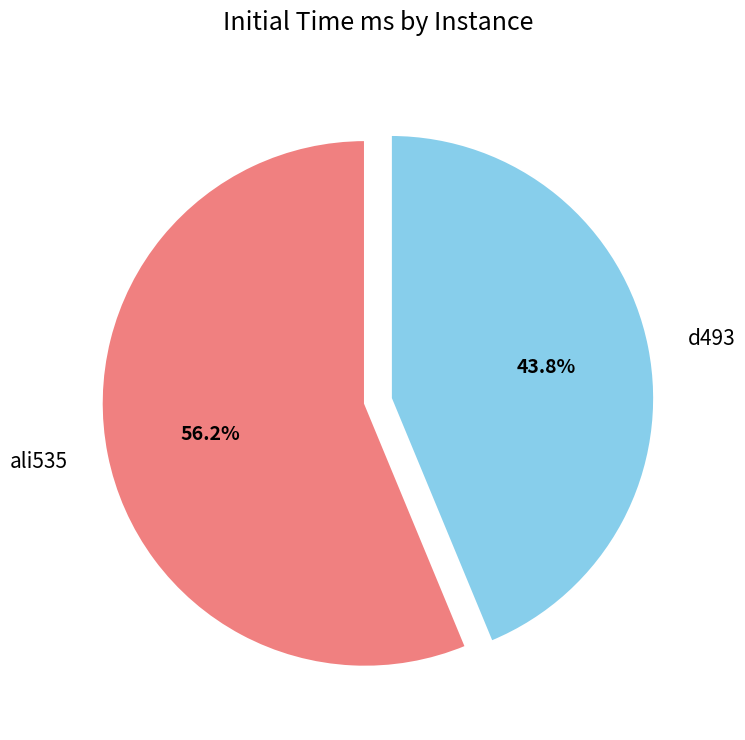

Which slice is the smallest?

d493